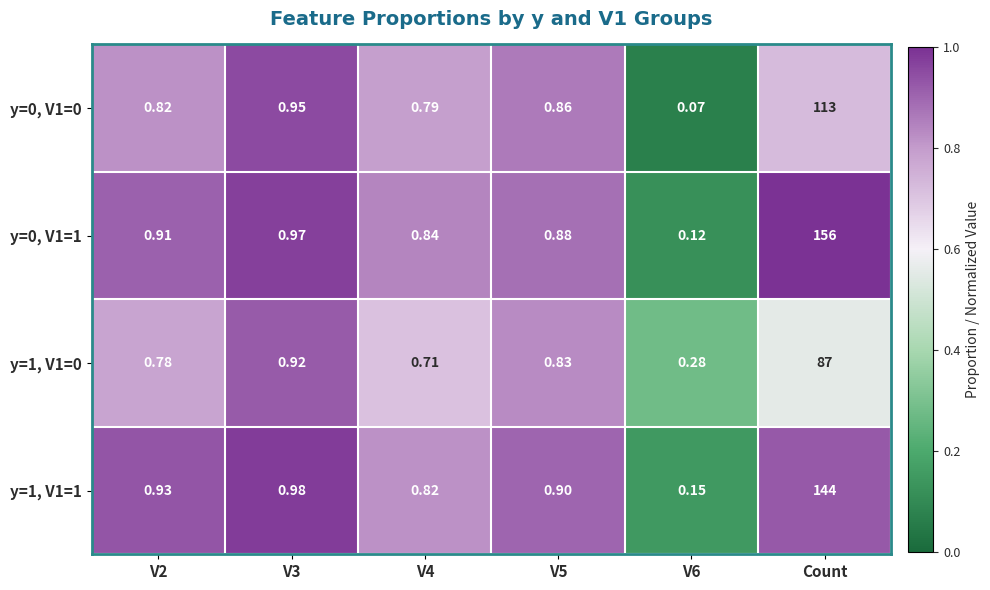

At how many categories does at least one series exceed 0?

6